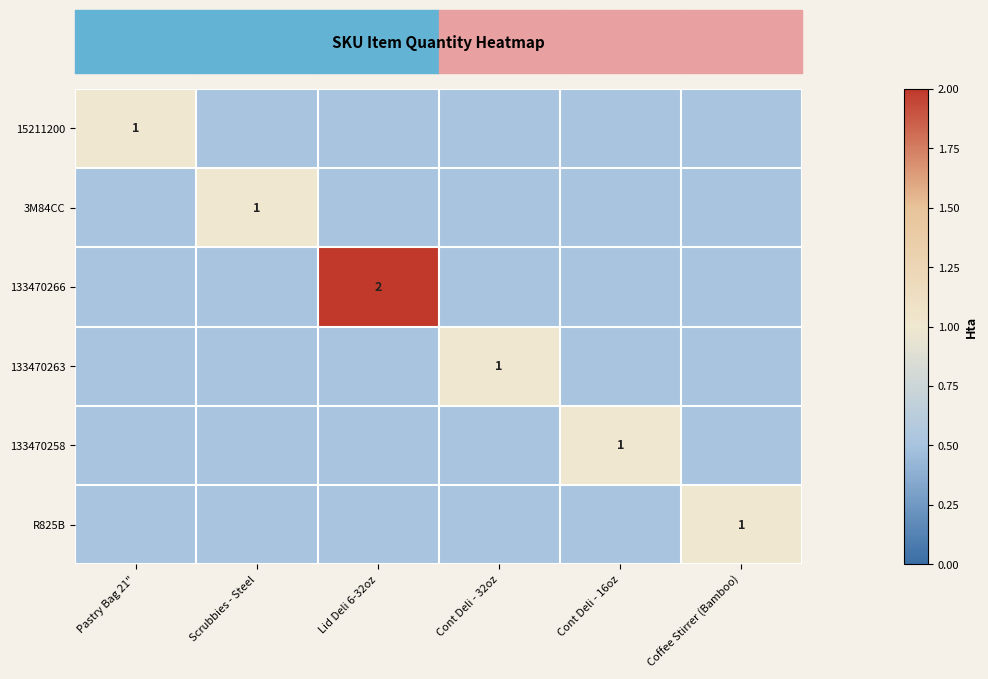

How many series are shown in this chart?

6